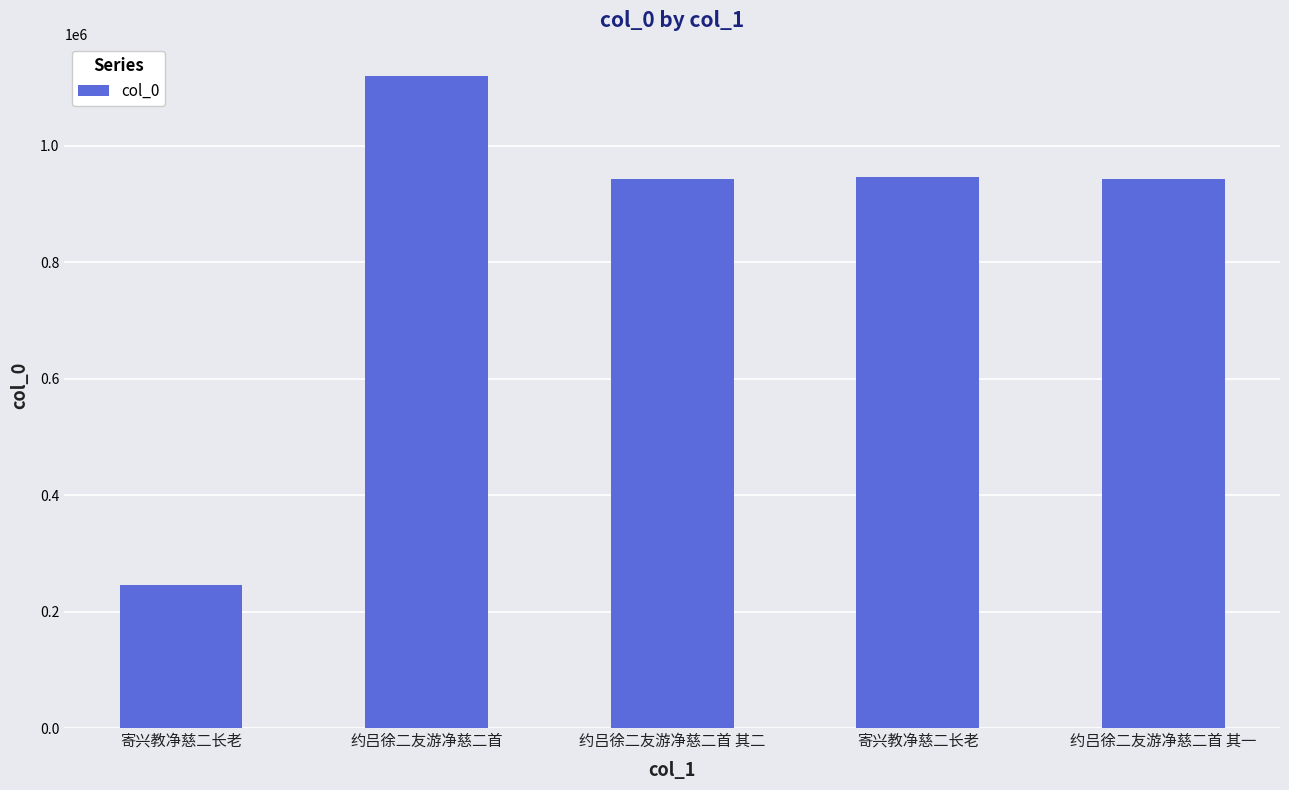

What is the ratio of the value at 约吕徐二友游净慈二首 其二 to the value at 约吕徐二友游净慈二首 其一?

1.0